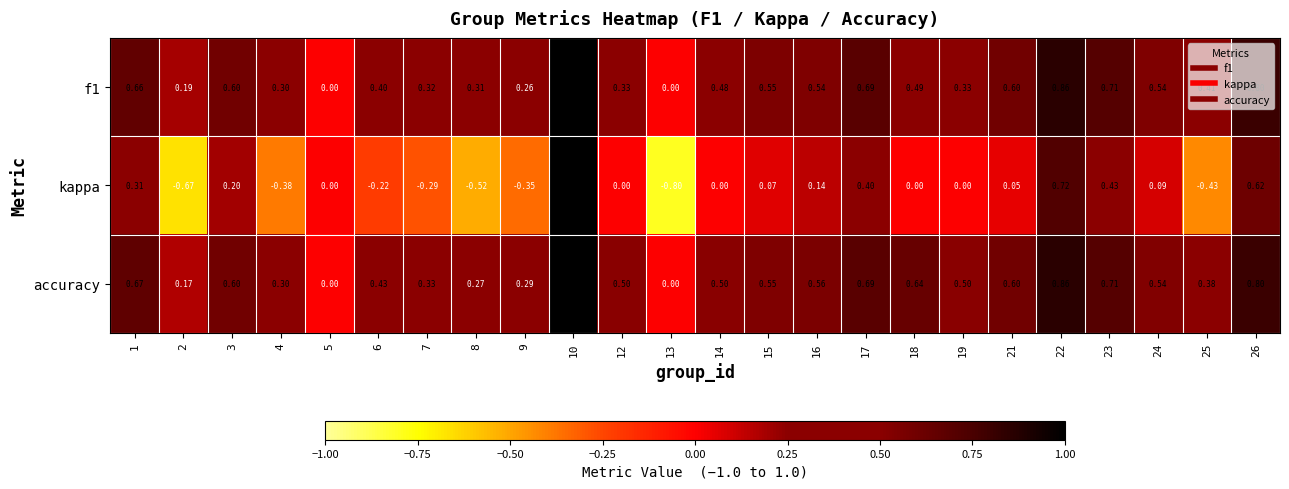

Which series has the largest range (max minus min)?

kappa